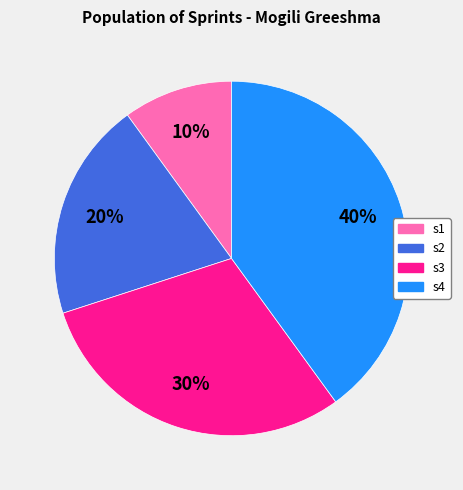

What percentage is the s4 slice, to the nearest percent?

40%